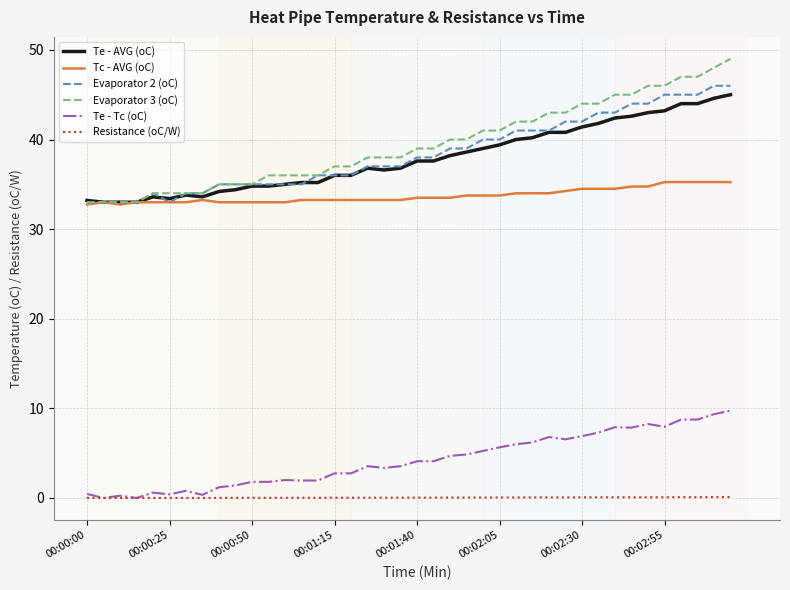

True or false: Evaporator 3 (oC) and Resistance (oC/W) cross at least once.

False